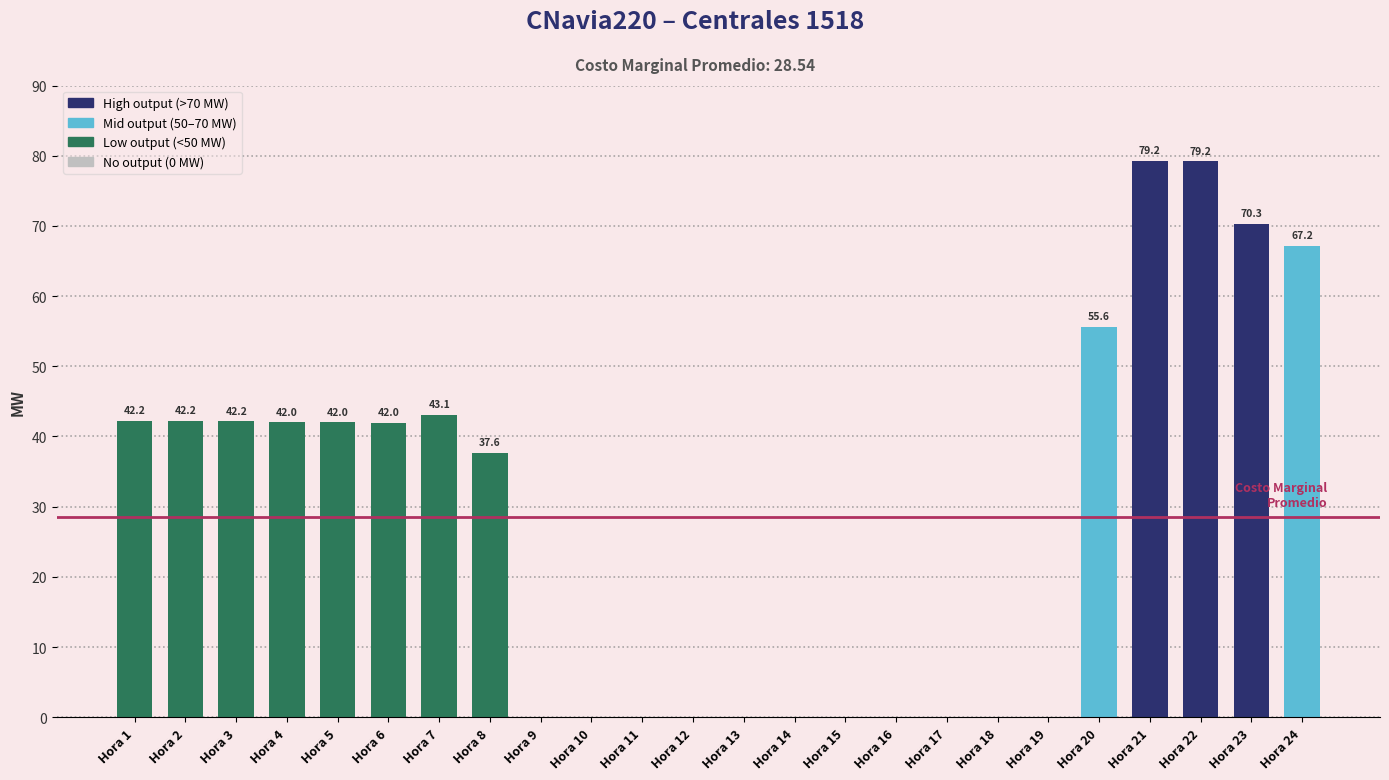

How many positive values are there?

13